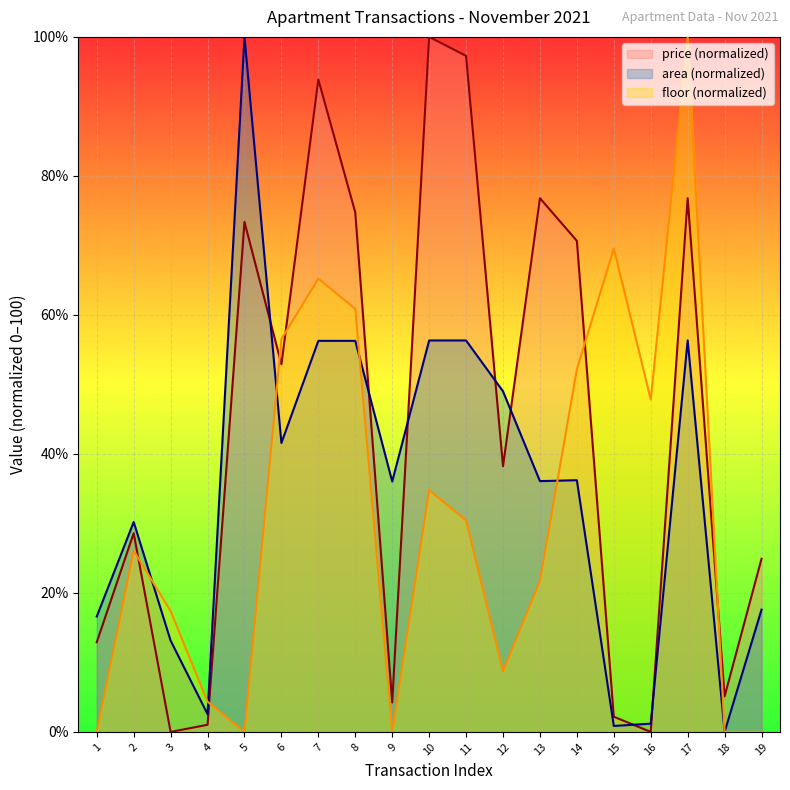

How many lines are shown in the chart?

3